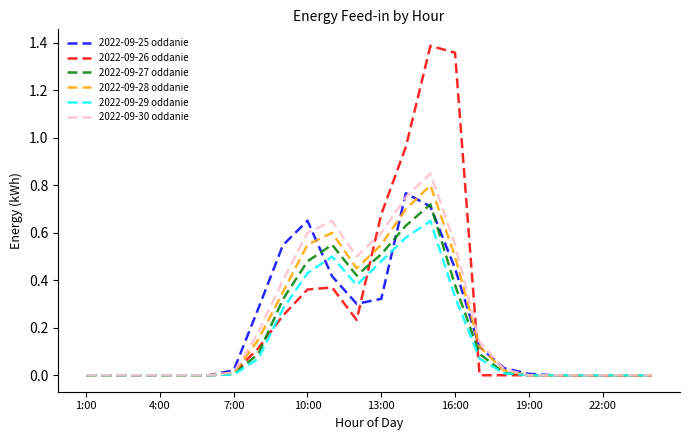

Which series has the widest spread of values?

2022-09-26 oddanie